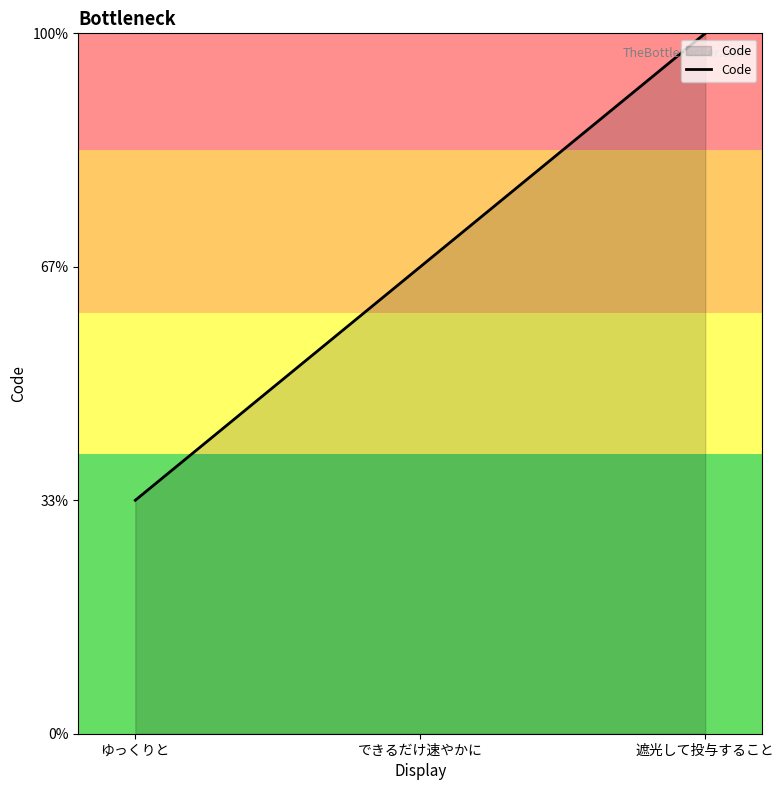

Is this an area chart (filled region under the line)?

Yes